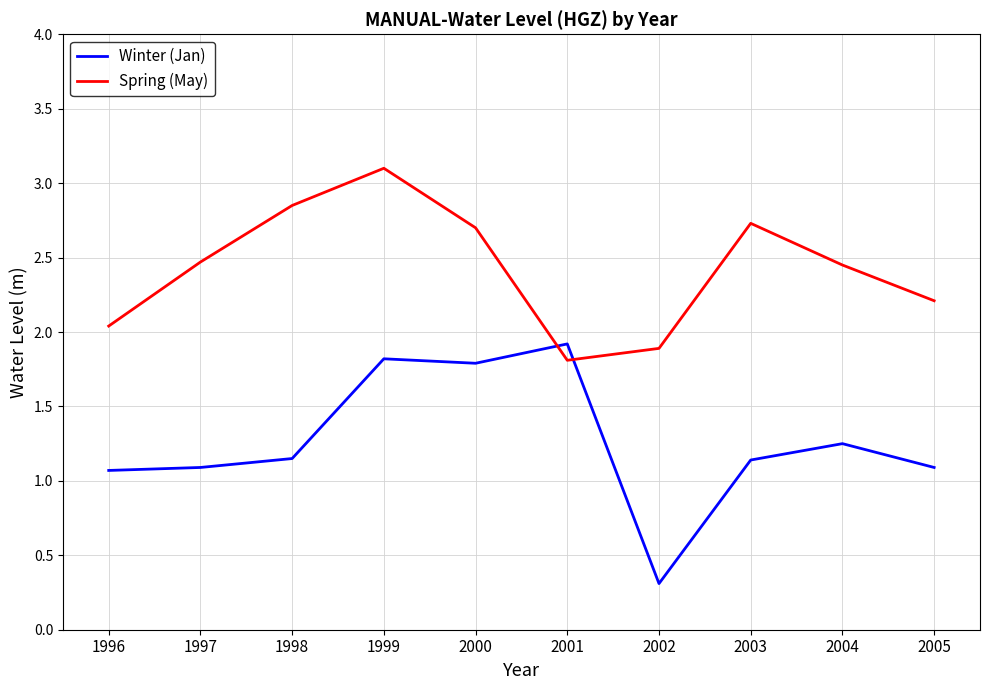

Does the chart display data point markers on the line(s)?

No